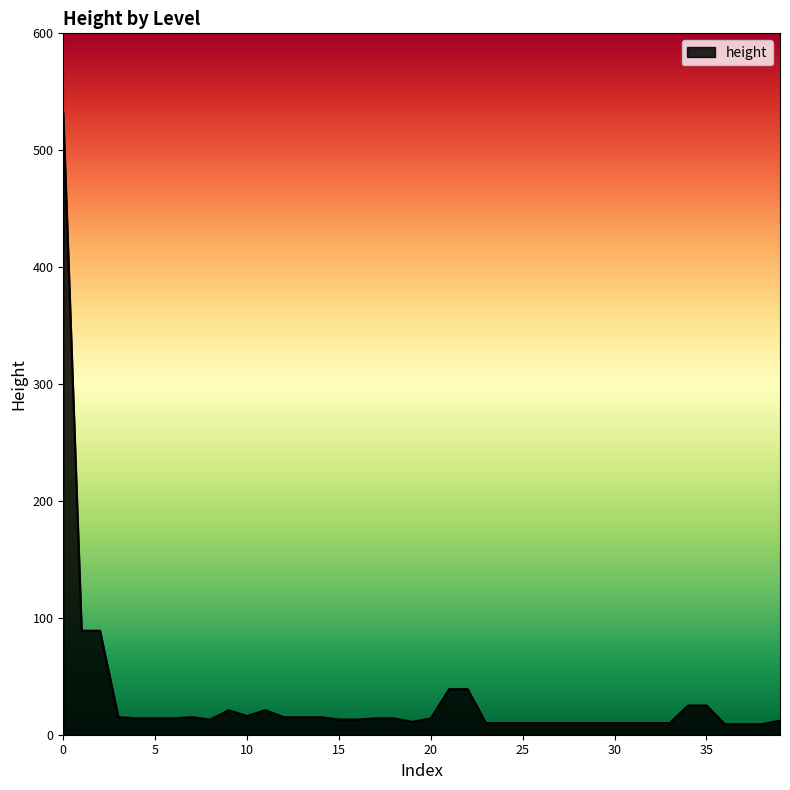

What is the difference between the maximum and minimum values?

523